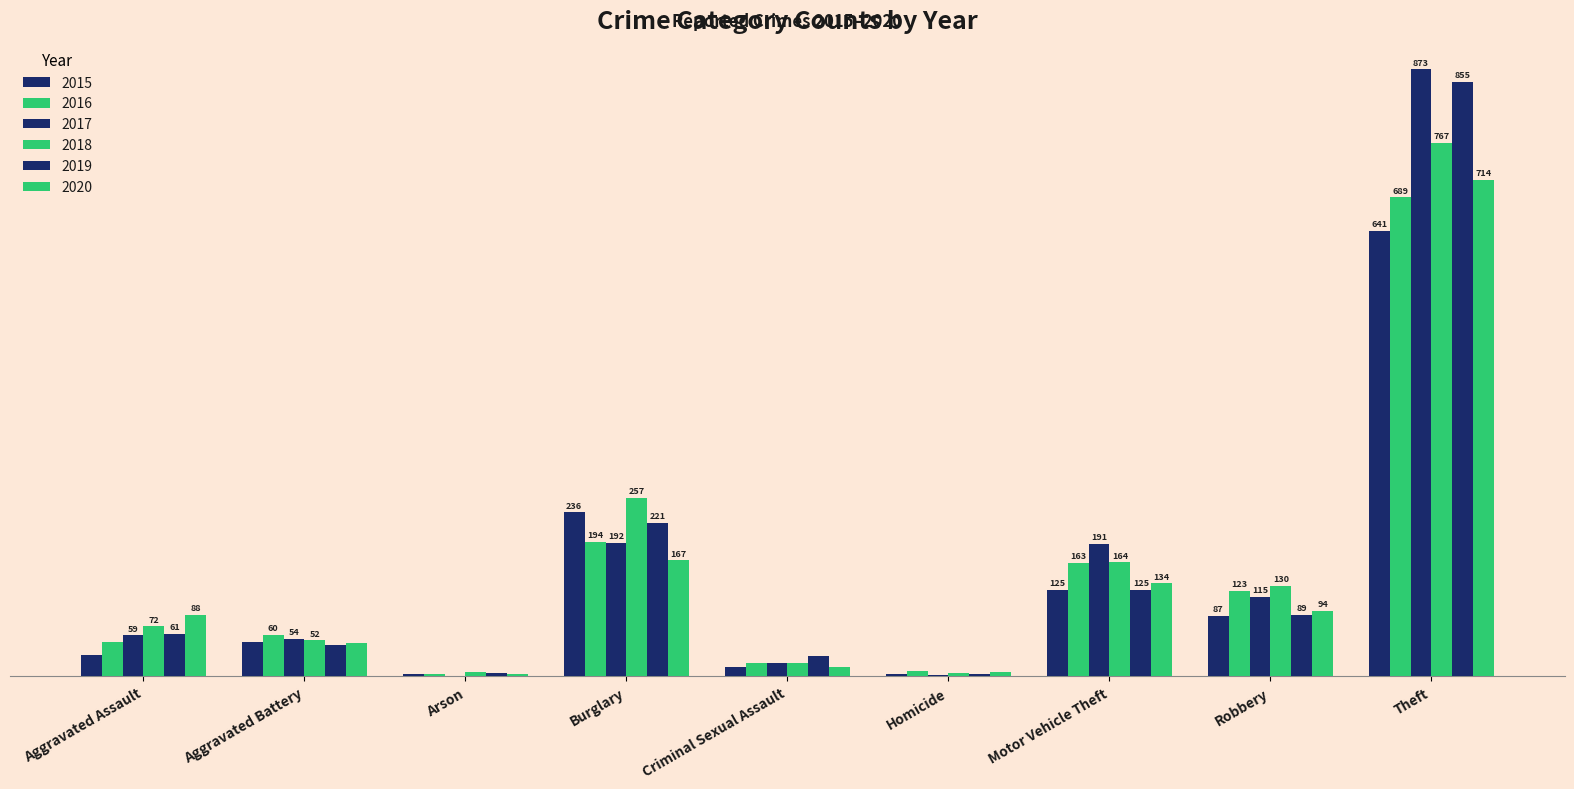

Are the bars grouped side by side (vs. stacked)?

Yes